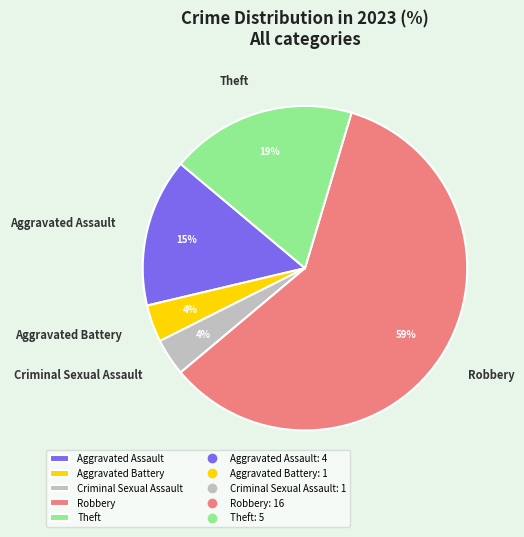

Is it true that Criminal Sexual Assault is 18% of the pie?

False